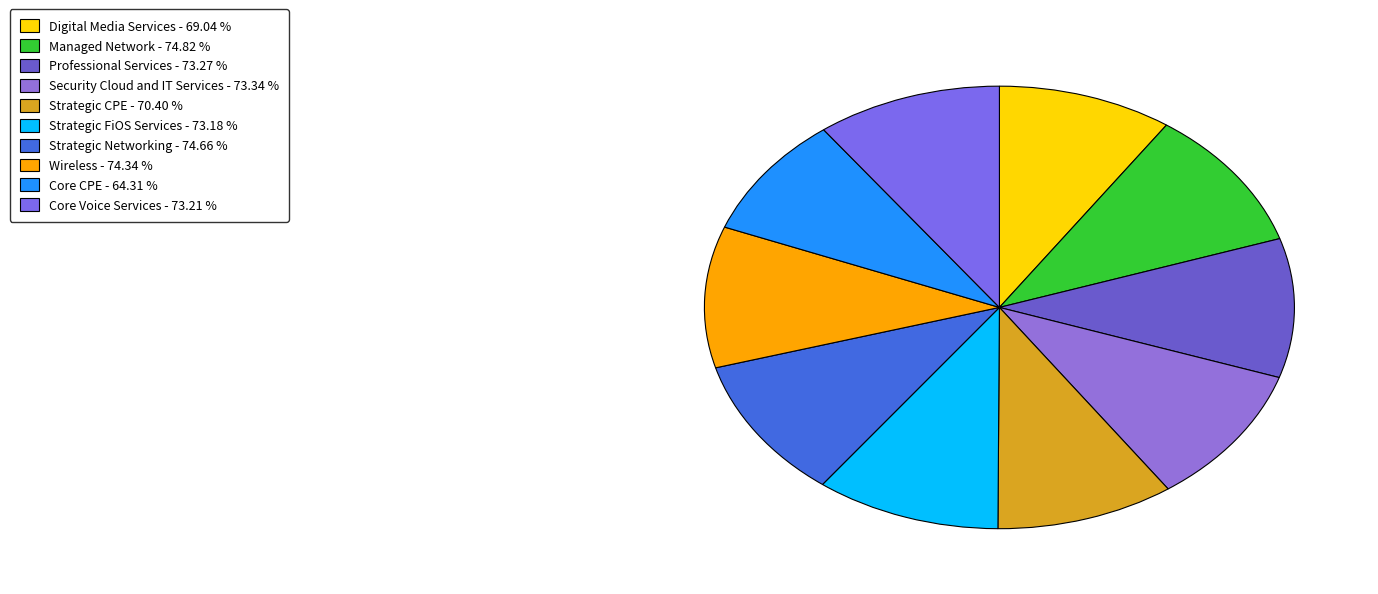

Rank the categories by value from highest to lowest.

Managed Network, Strategic Networking, Wireless, Security Cloud and IT Services, Professional Services, Core Voice Services, Strategic FiOS Services, Strategic CPE, Digital Media Services, Core CPE